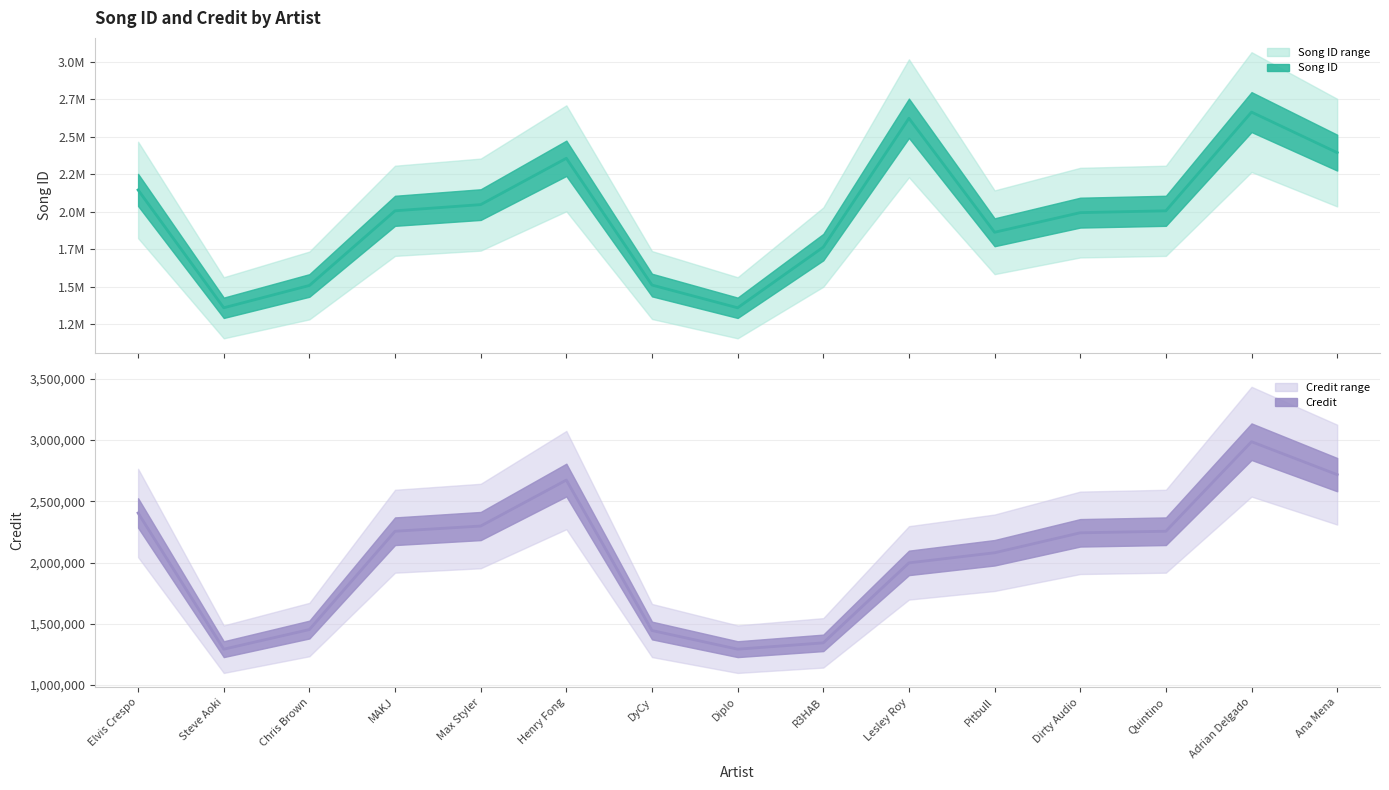

What is the smallest value displayed?

1293037